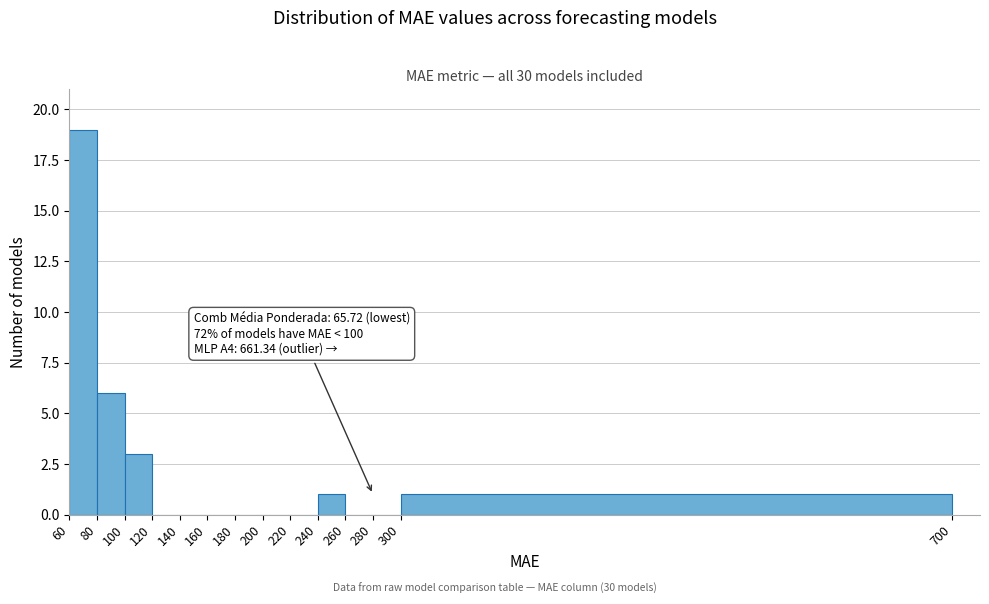

Over which range of the x-axis is the bar tallest?

60 to 80